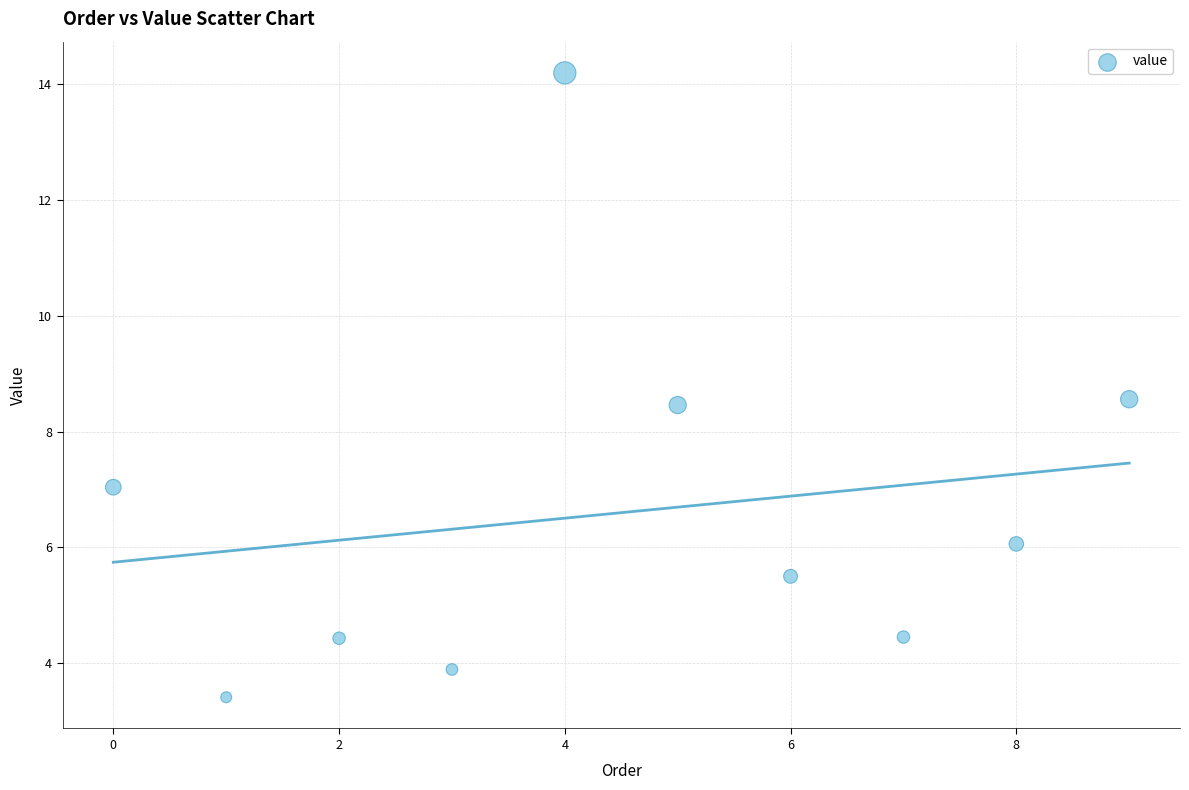

What is the range of Y values (max minus min)?

10.8